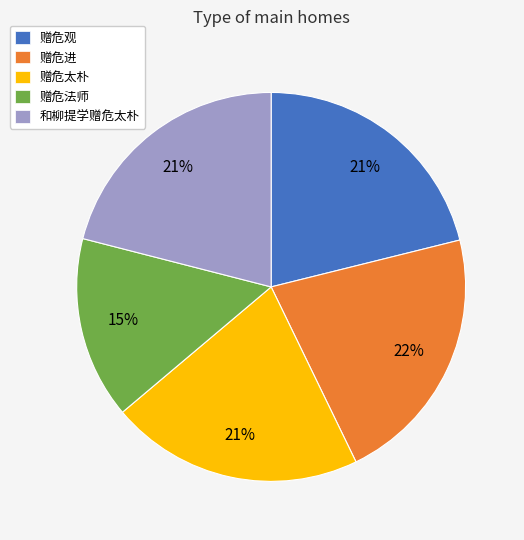

Which slice is the smallest?

赠危法师